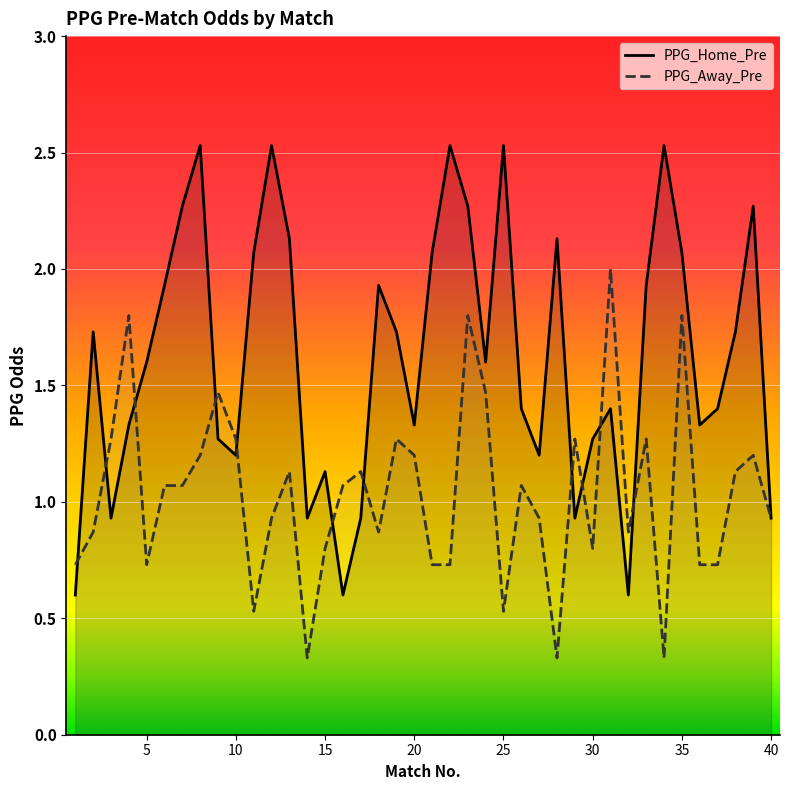

What is the difference between the maximum and minimum values in the PPG_Home_Pre series?

1.9